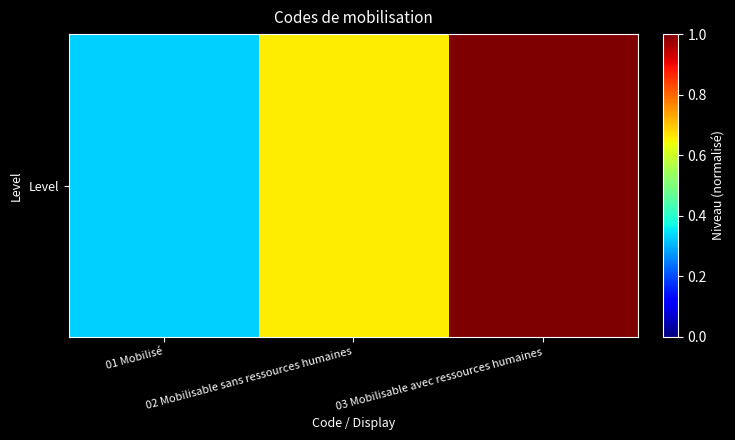

The value at 01 Mobilisé is 0.3. True or false?

True